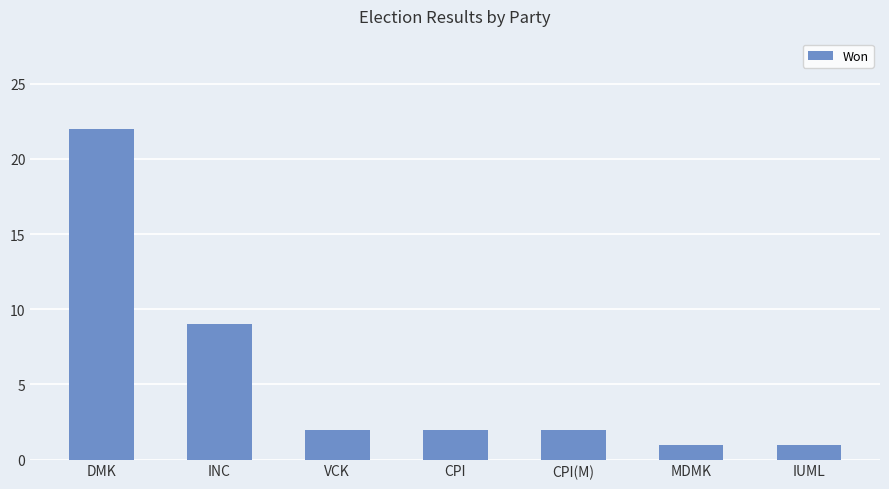

Where does the data first go above 2?

DMK